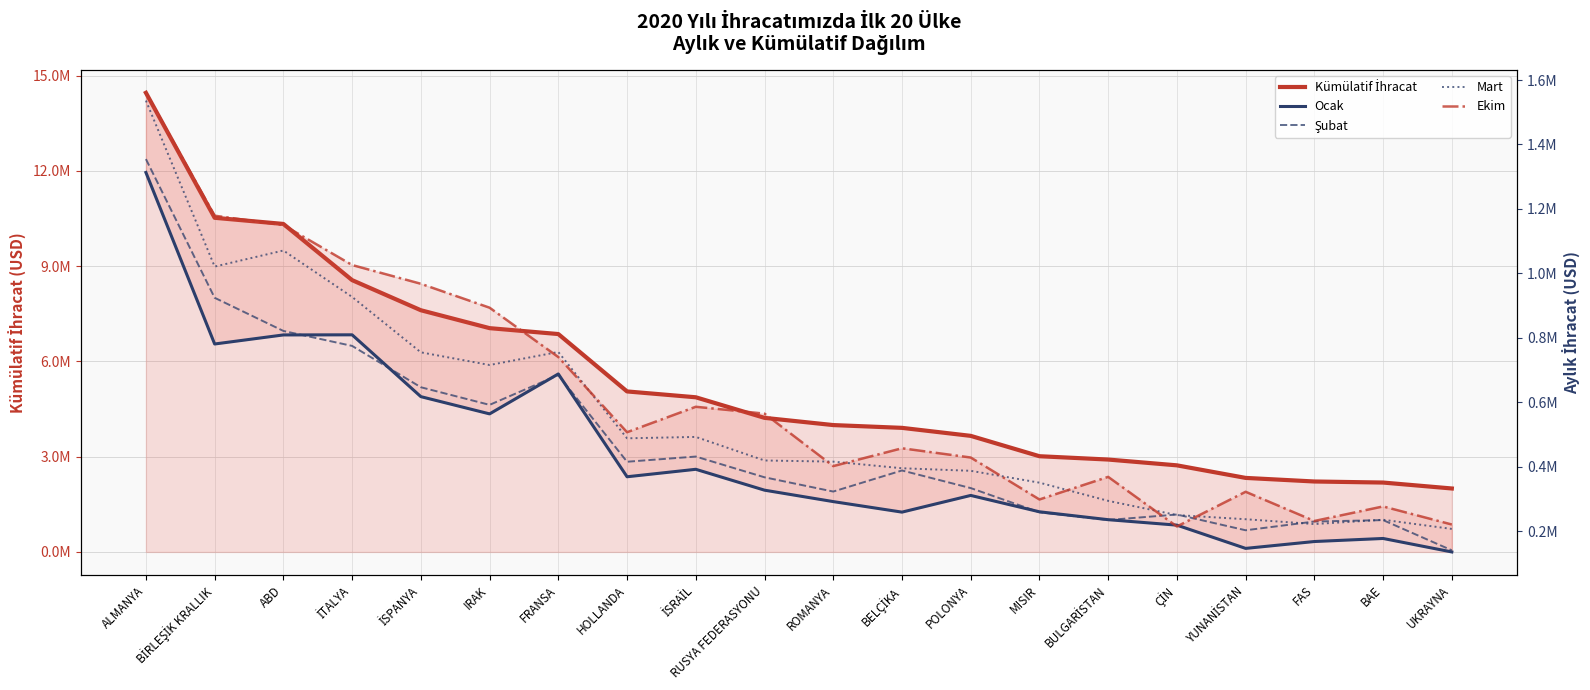

Where does the Kümülatif İhracat series first go above 4223253?

ALMANYA